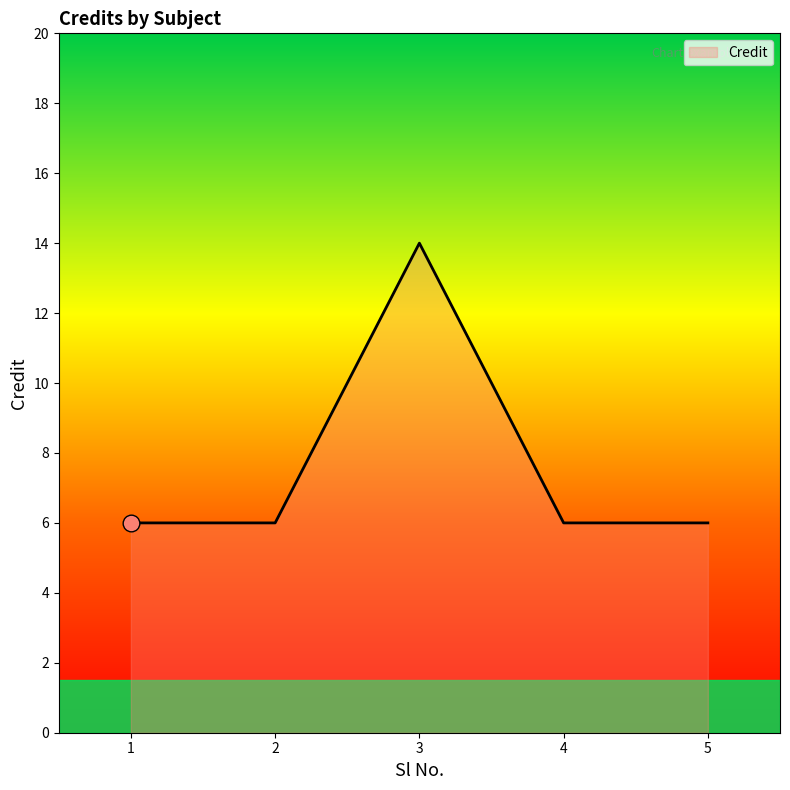

The value at 1 is 6. True or false?

True